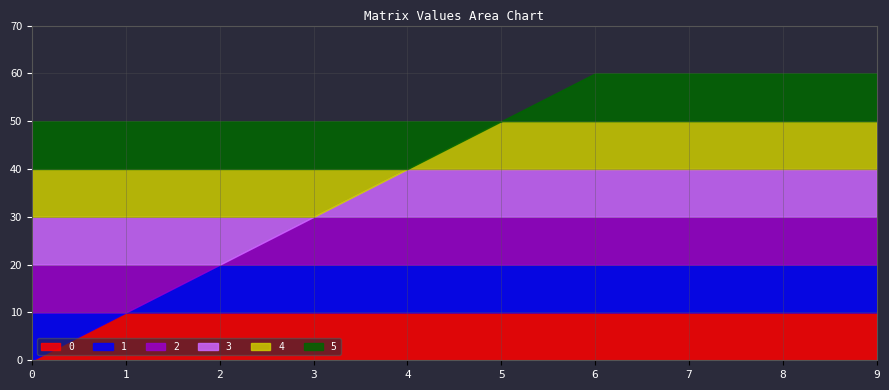

Where do 1 and 0 first cross each other?

0 and 1